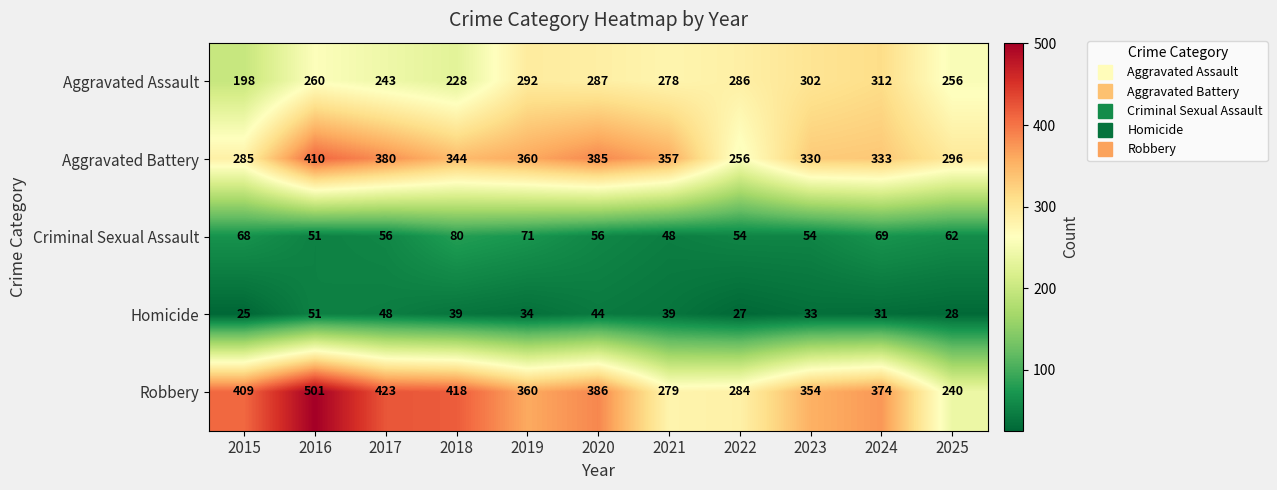

Which label corresponds to the smallest value in the chart?

2015